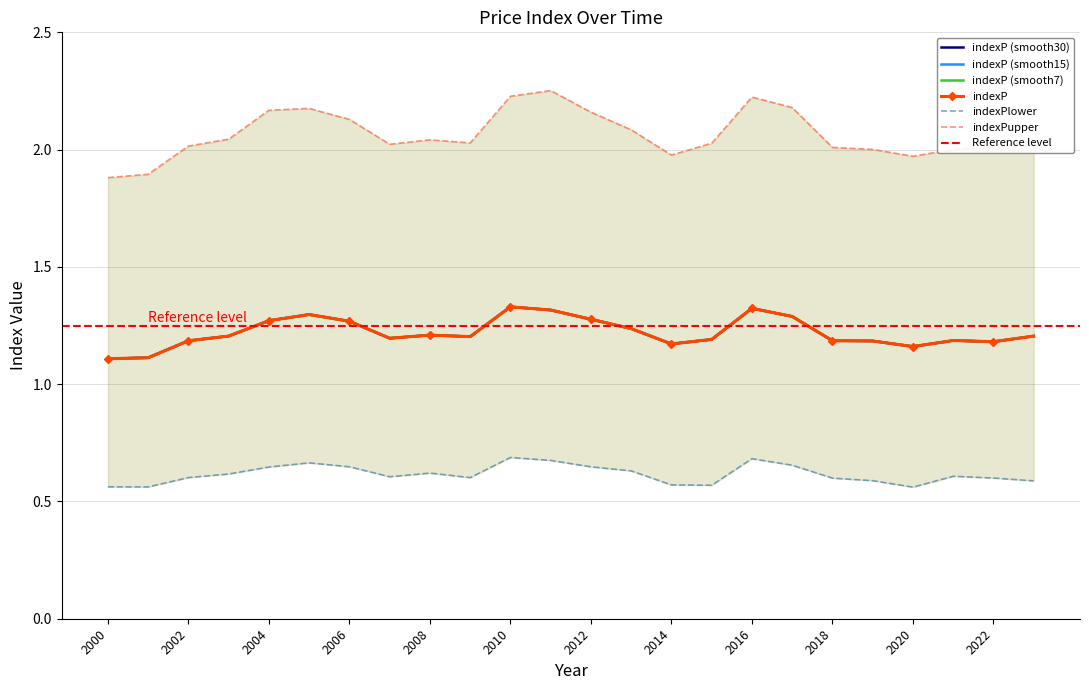

True or false: indexPupper has more than 1 points higher than both neighbors.

True